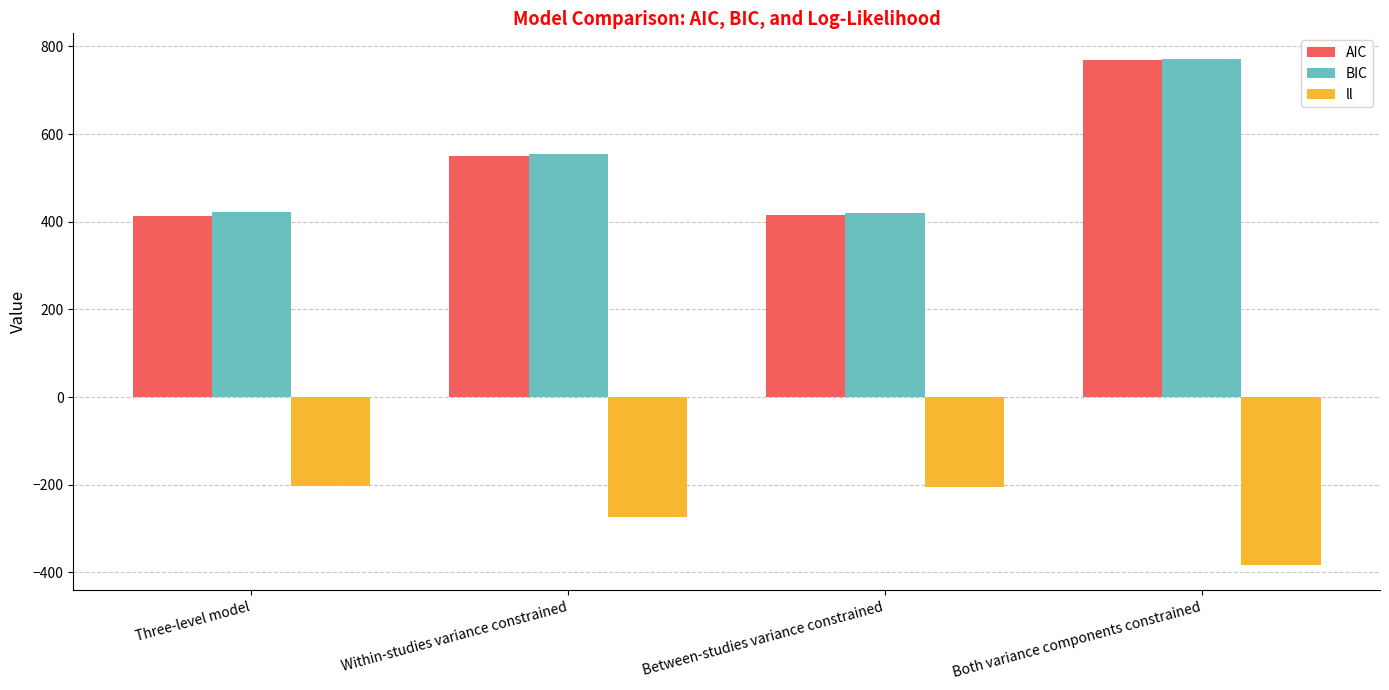

Which series has the widest spread of values?

AIC